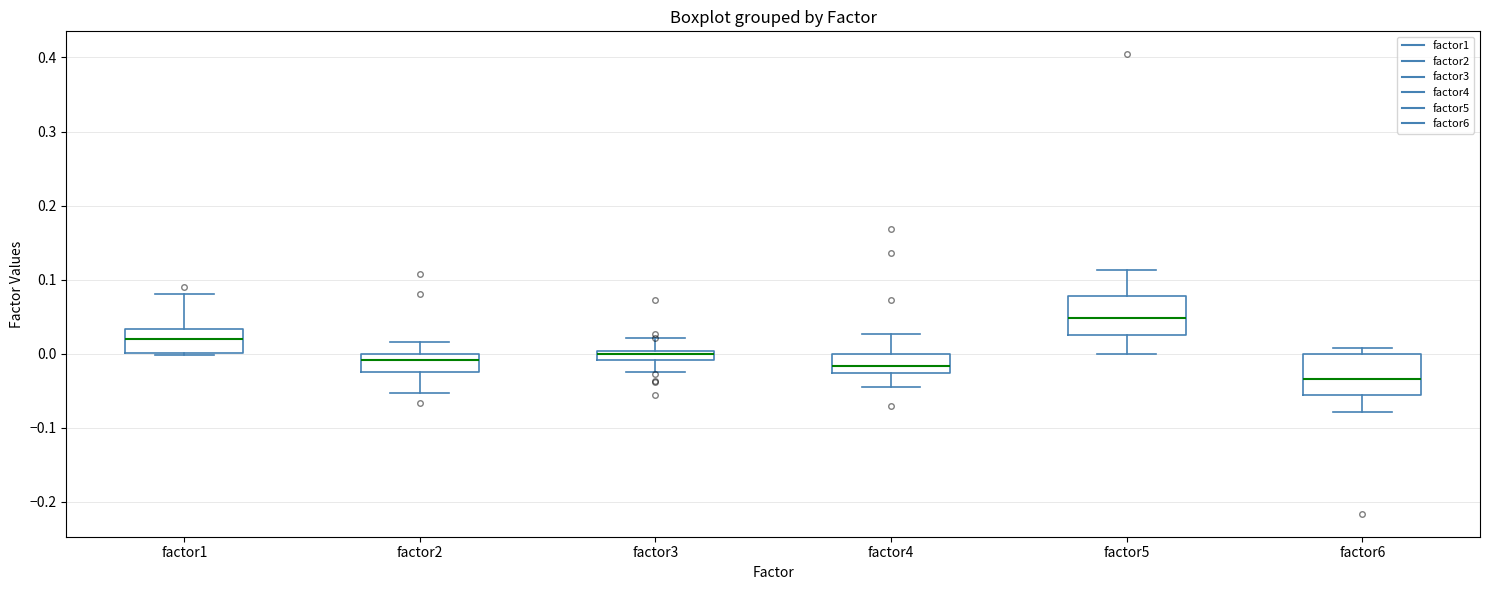

Which box has the lowest median line?

factor6